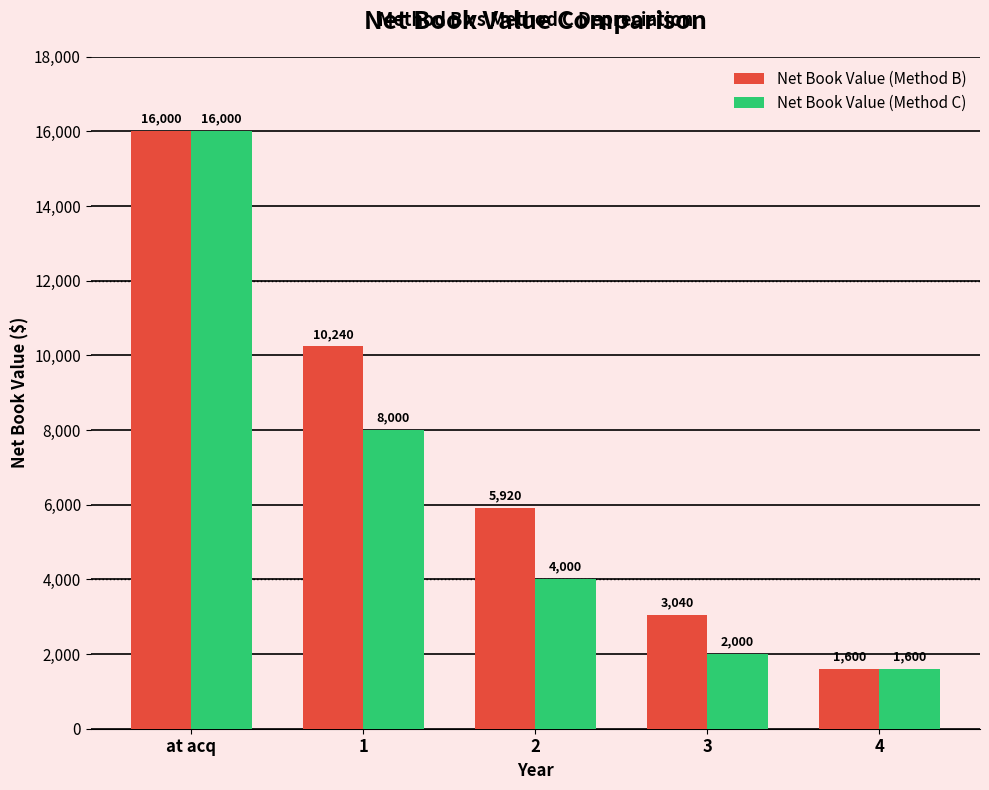

Rank the categories by Net Book Value (Method C) value from lowest to highest.

4, 3, 2, 1, at acq